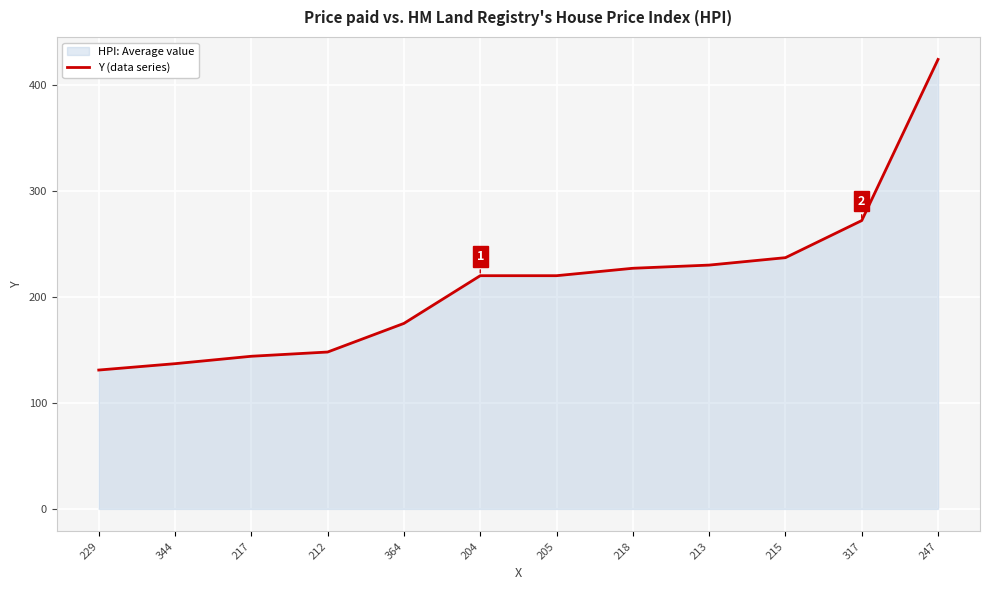

Is it true that the value at 247 is 424?

True